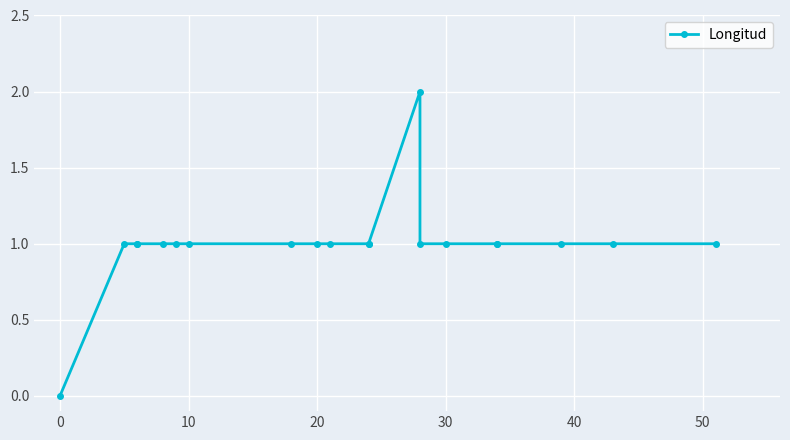

How many points are higher than both their immediate neighbors (excluding endpoints)?

1